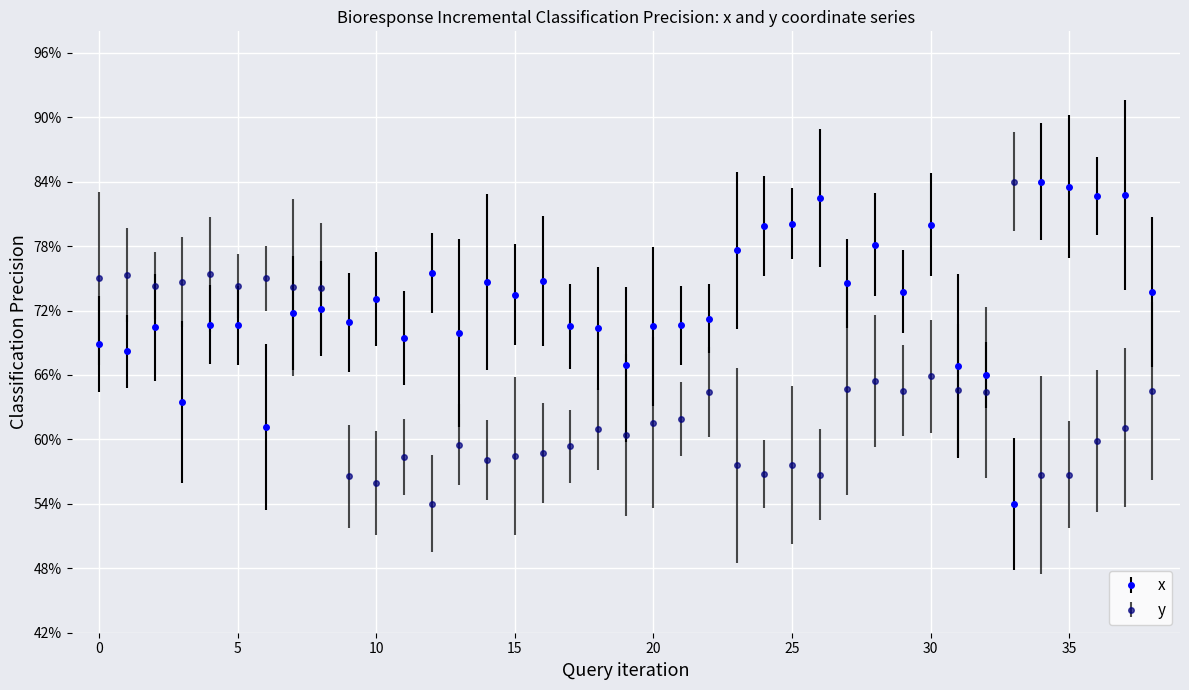

Which series has the largest total across all categories?

x